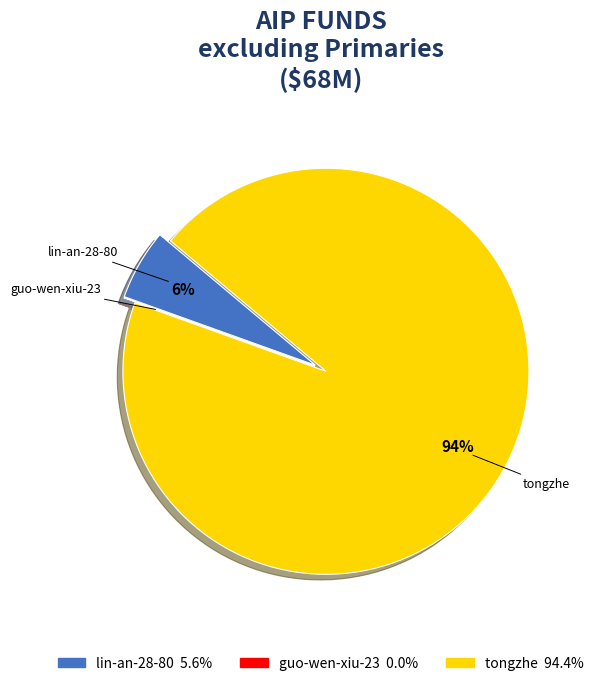

Which slice is the largest?

tongzhe